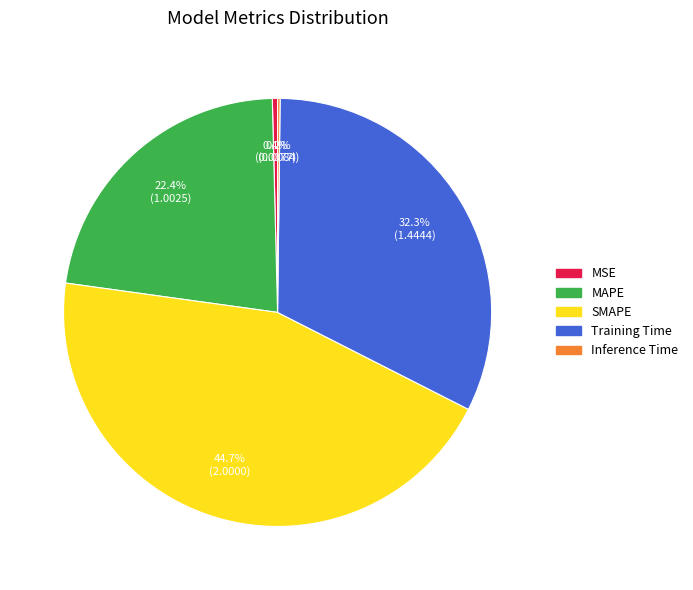

Does any single category account for the majority?

No